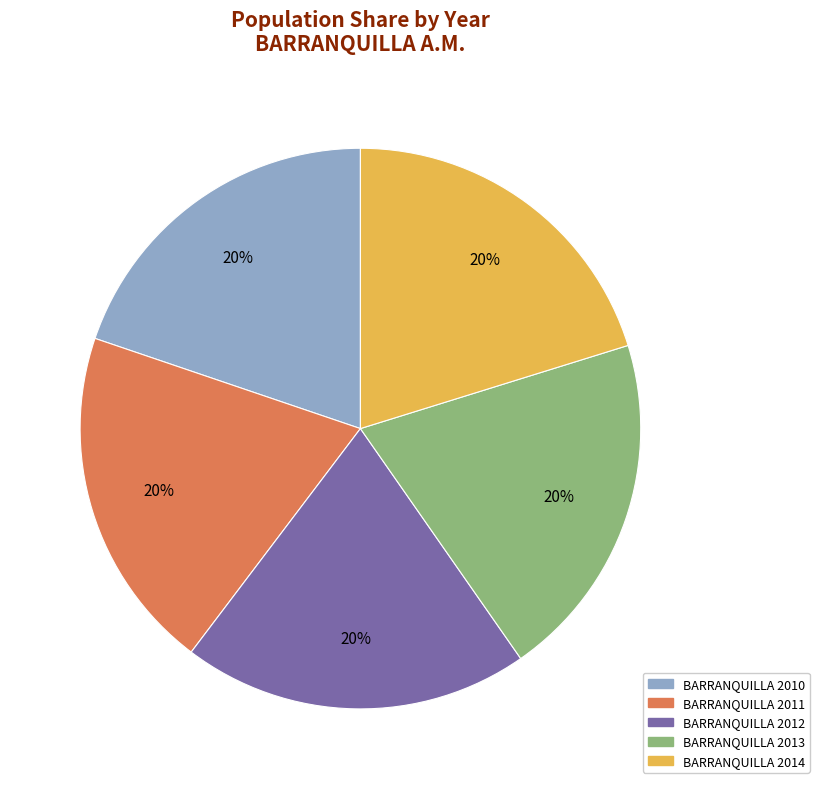

Is the sum of BARRANQUILLA 2011 and BARRANQUILLA 2012 greater than half?

No